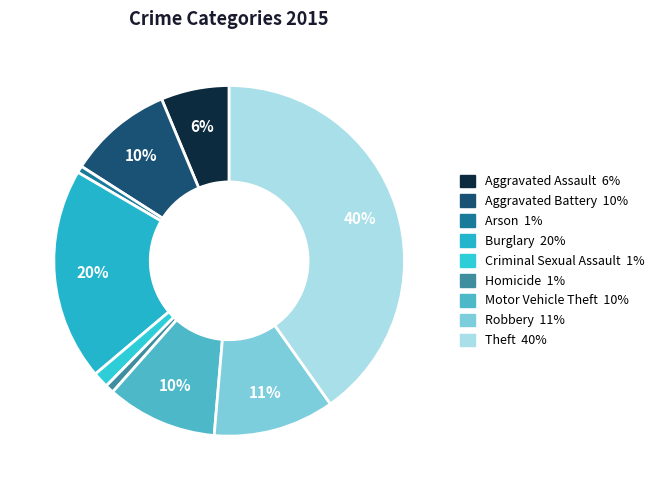

Rank the categories by value from highest to lowest.

Theft, Burglary, Robbery, Motor Vehicle Theft, Aggravated Battery, Aggravated Assault, Criminal Sexual Assault, Homicide, Arson